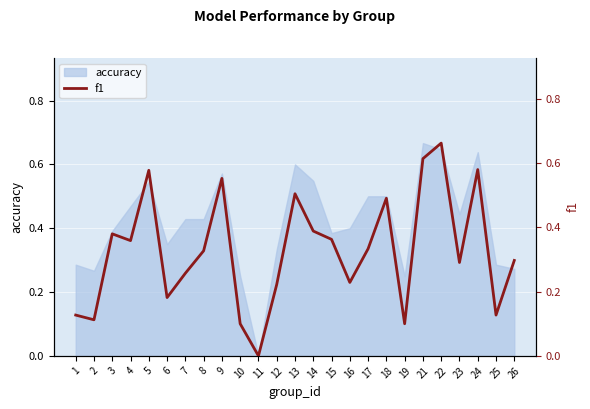

The value at 26 is 0.2. True or false?

False